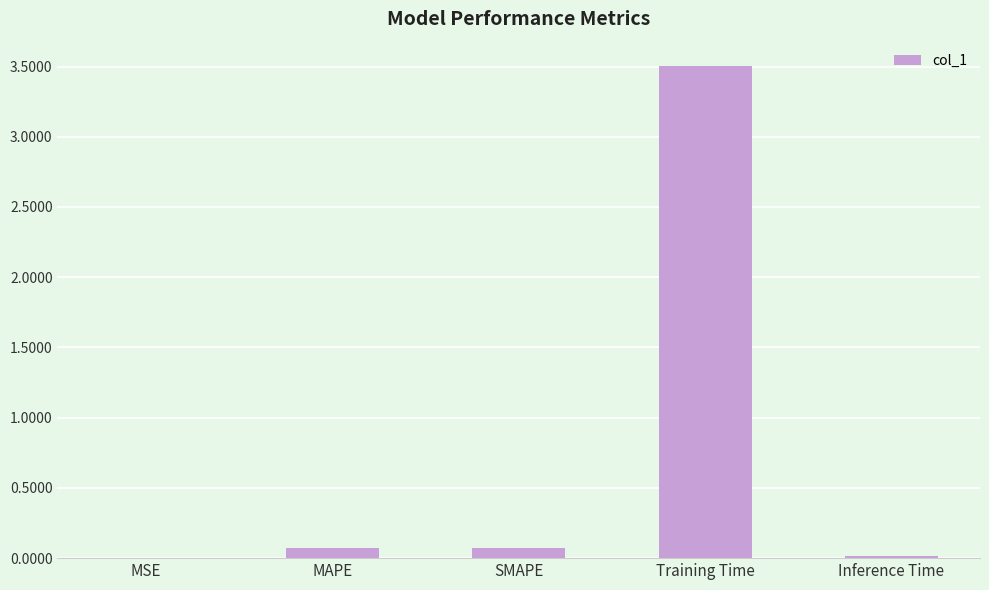

Between Training Time and SMAPE, which is larger?

Training Time